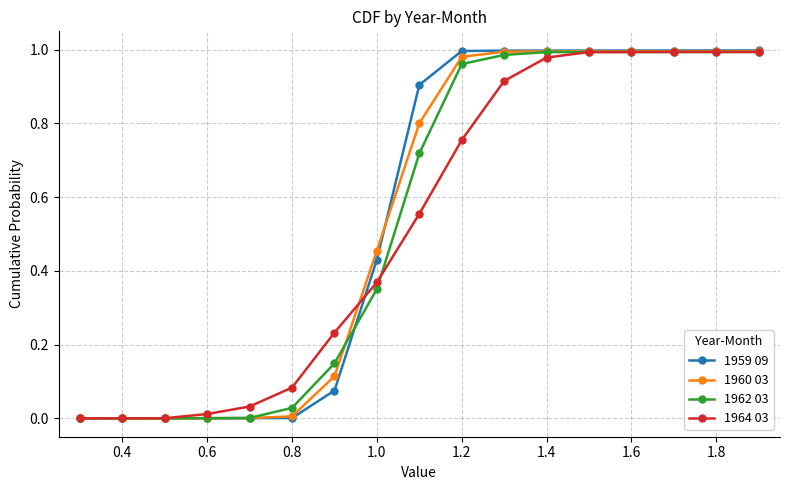

Which series has the widest spread of values?

1959 09